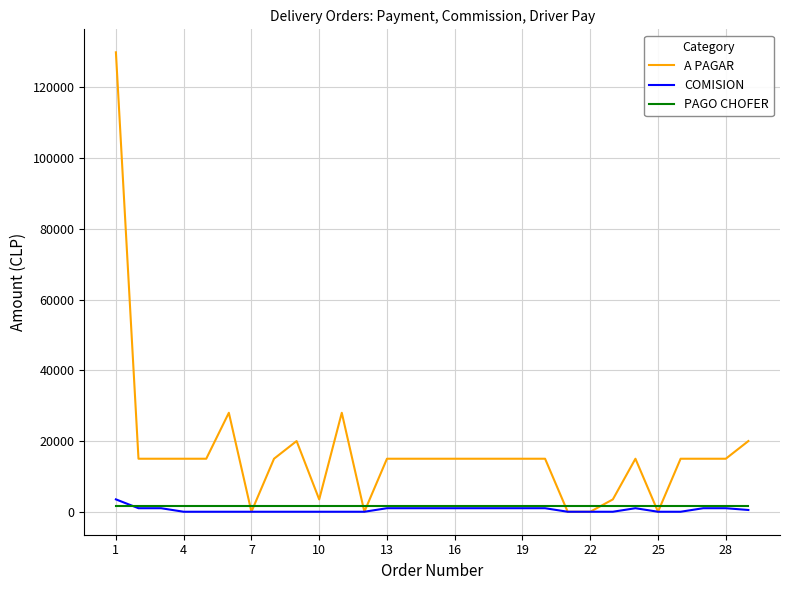

Which series has the widest spread of values?

A PAGAR